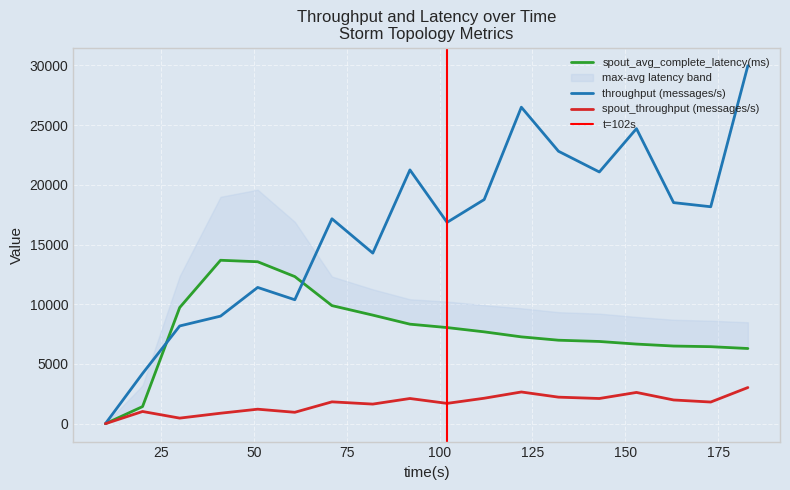

The value of spout_avg_complete_latency(ms) at 51 is 20572.7. True or false?

False